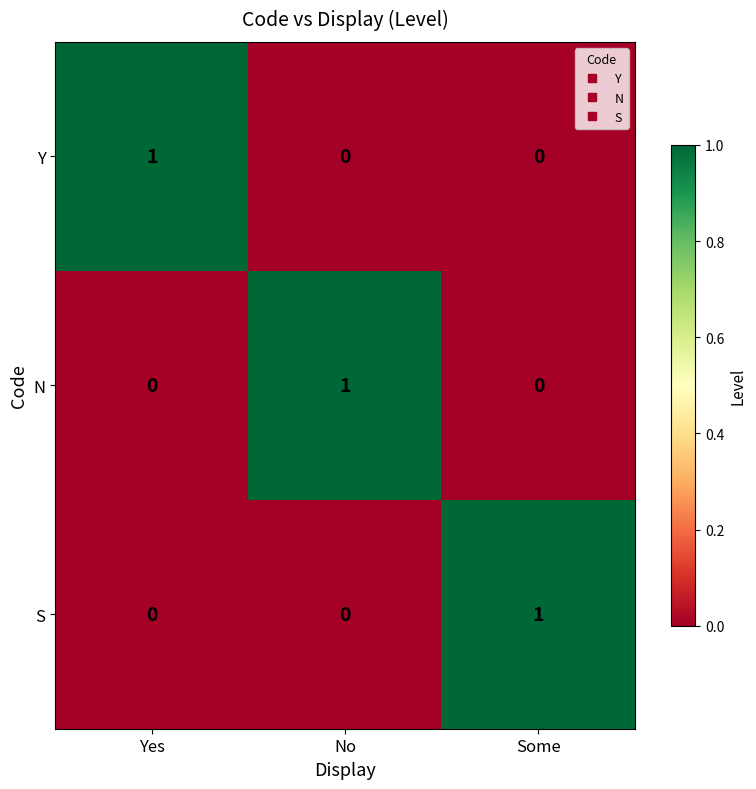

How many values in the S series exceed 0?

1